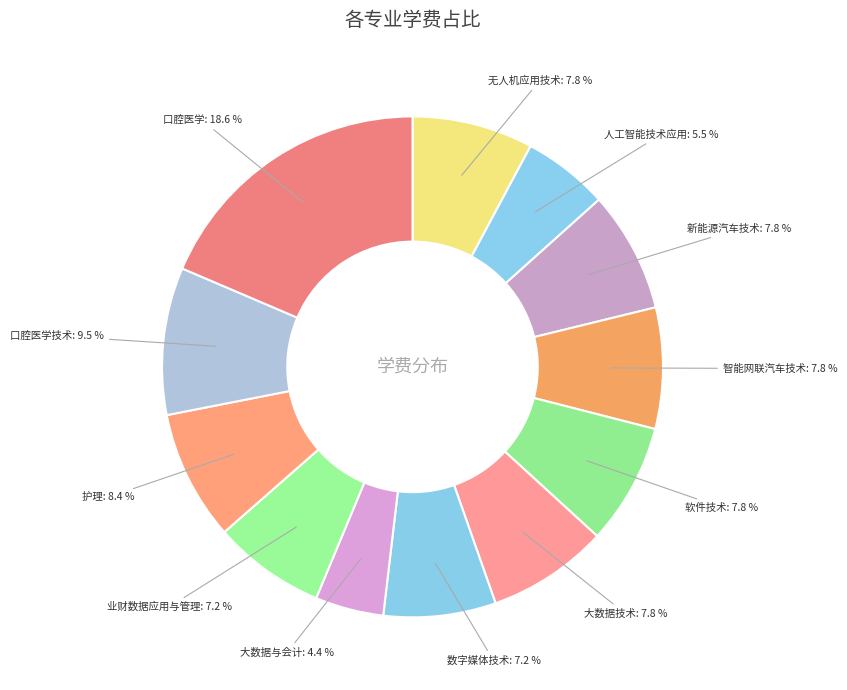

How many segments does this pie chart have?

12